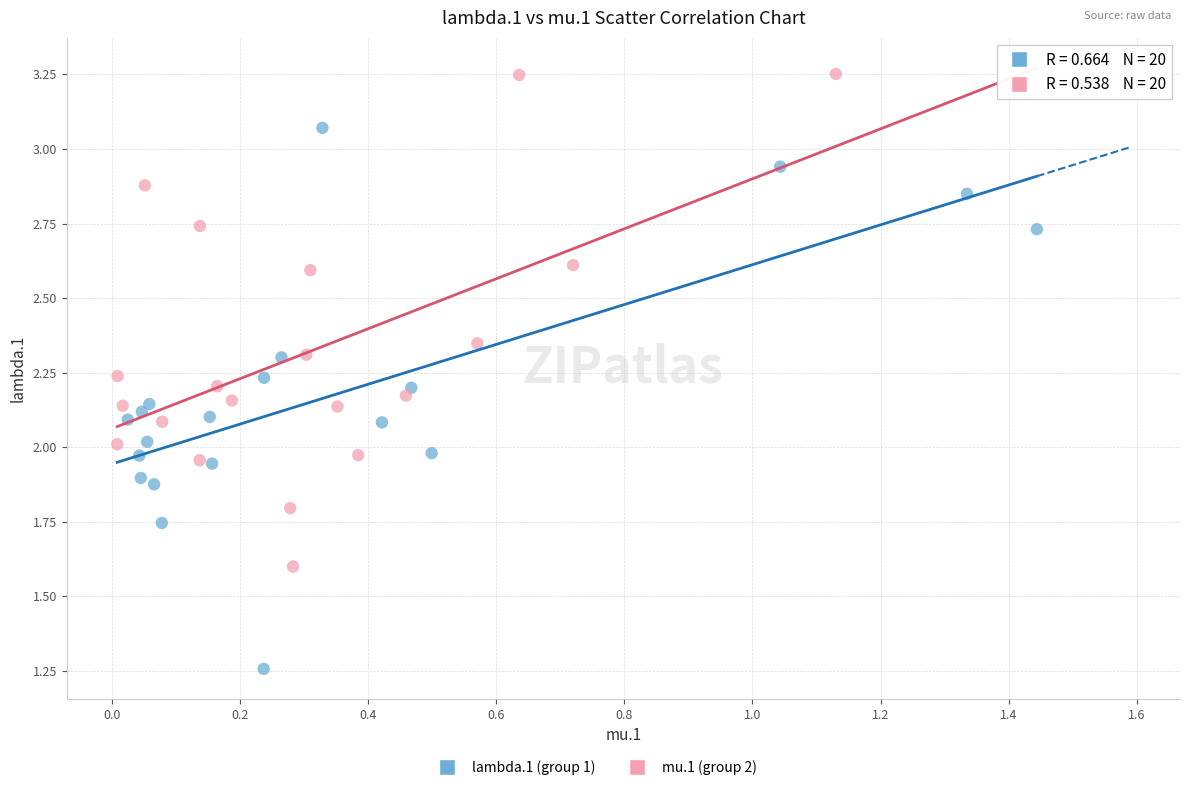

Which series reaches the minimum Y coordinate?

lambda.1 (group 1)